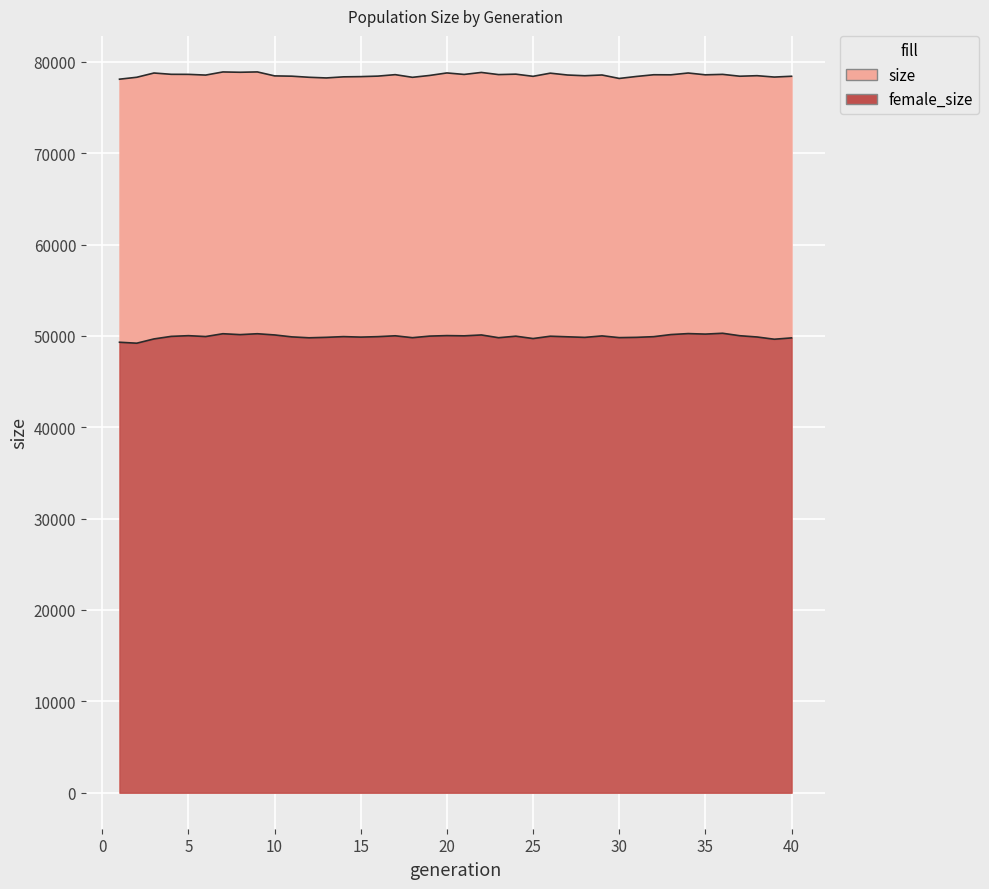

Which category has the highest value in the size series?

9